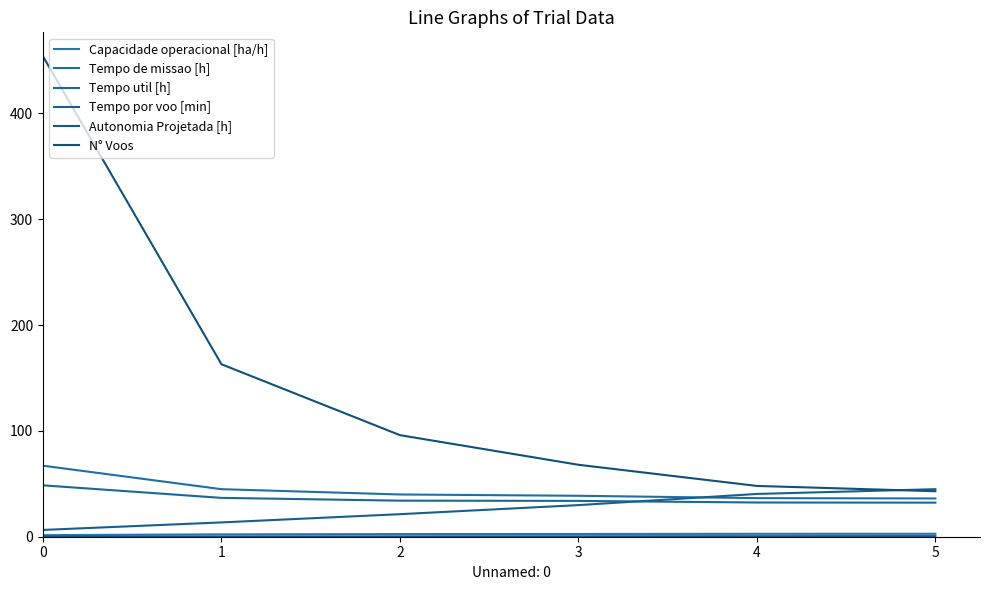

Which series has the largest total across all categories?

N° Voos